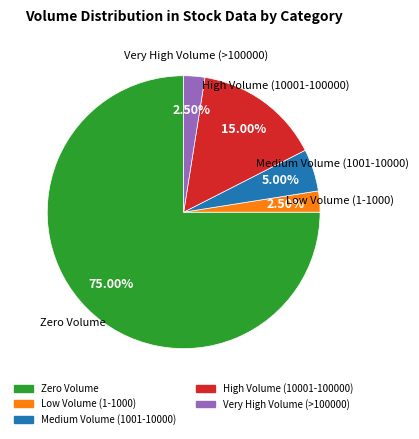

Is there any slice that represents more than half of the pie?

Yes